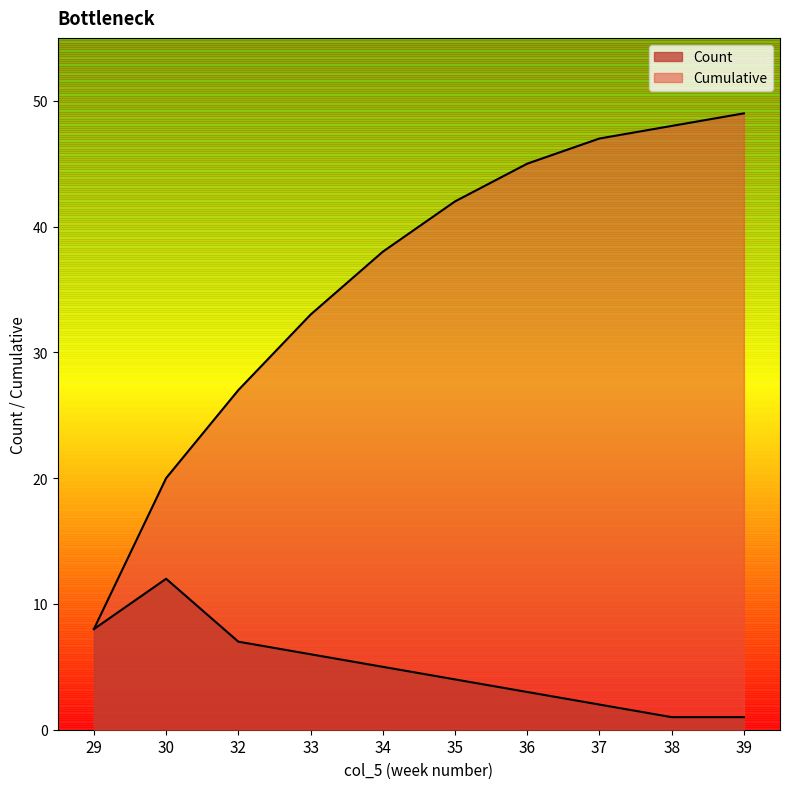

What is the difference between the maximum and second lowest values in the Cumulative series?

29